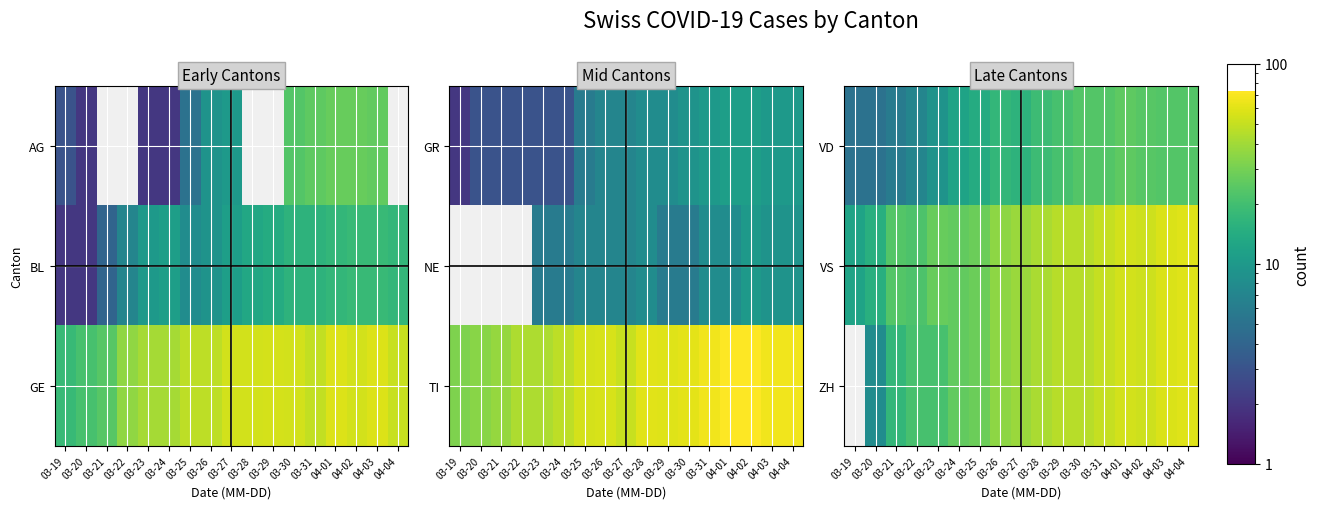

Count the number of categories in the chart.

17